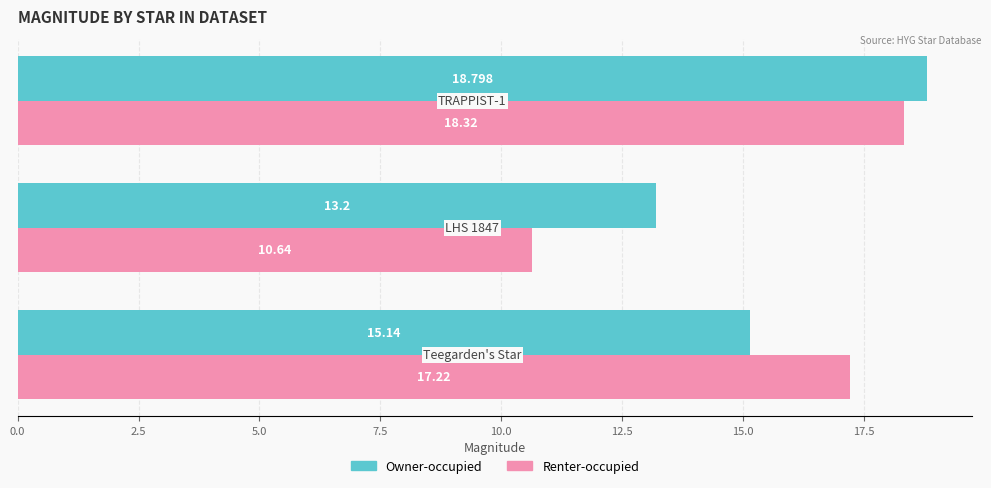

How many categories are shown in the chart?

3